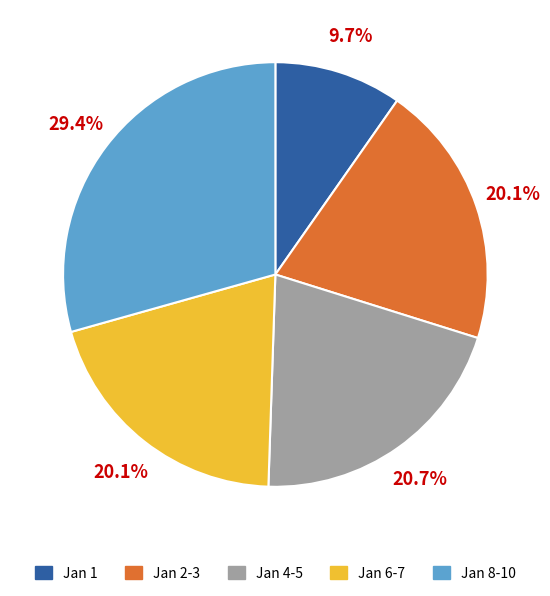

Is there any slice that represents more than half of the pie?

No